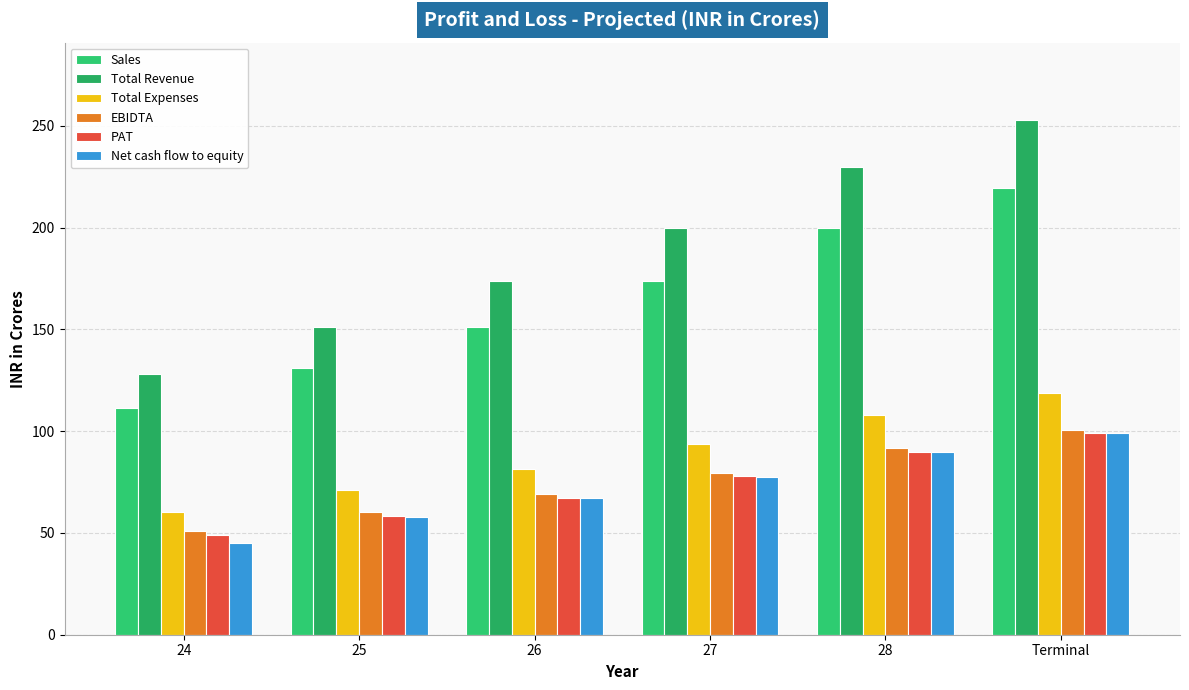

At 28, list the series in order from smallest to largest.

Net cash flow to equity, PAT, EBIDTA, Total Expenses, Sales, Total Revenue